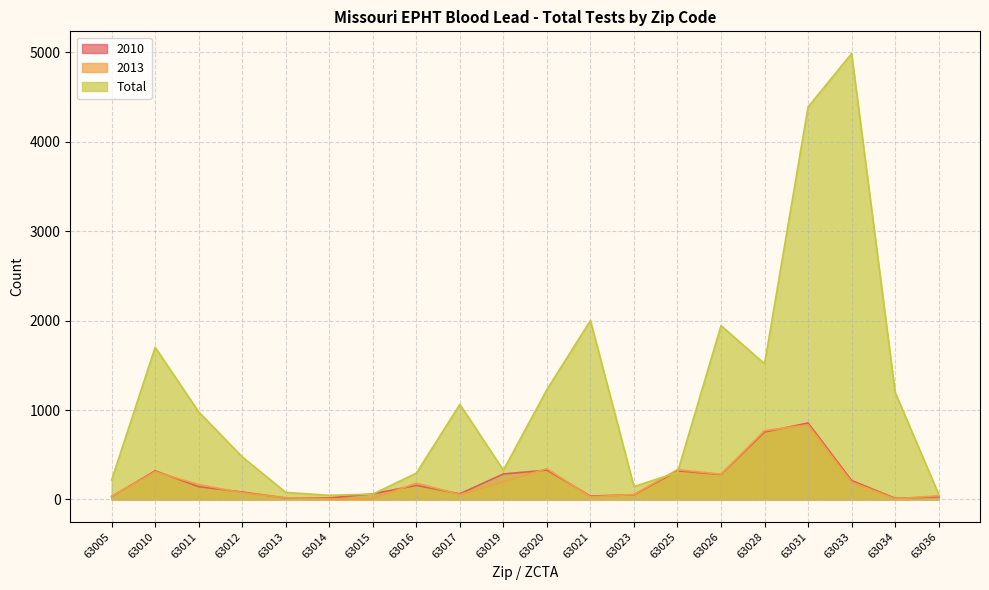

What is the difference between the highest and lowest values at 63023?

92